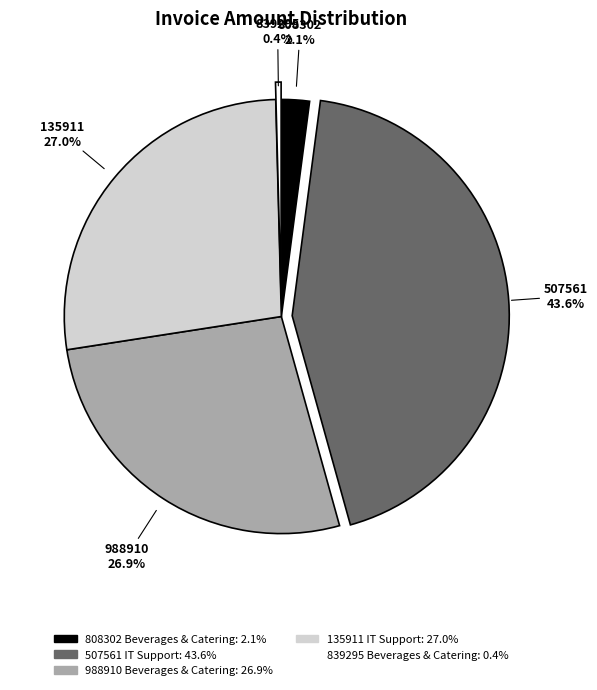

Which category has the smallest portion of the pie?

839295 Beverages & Catering